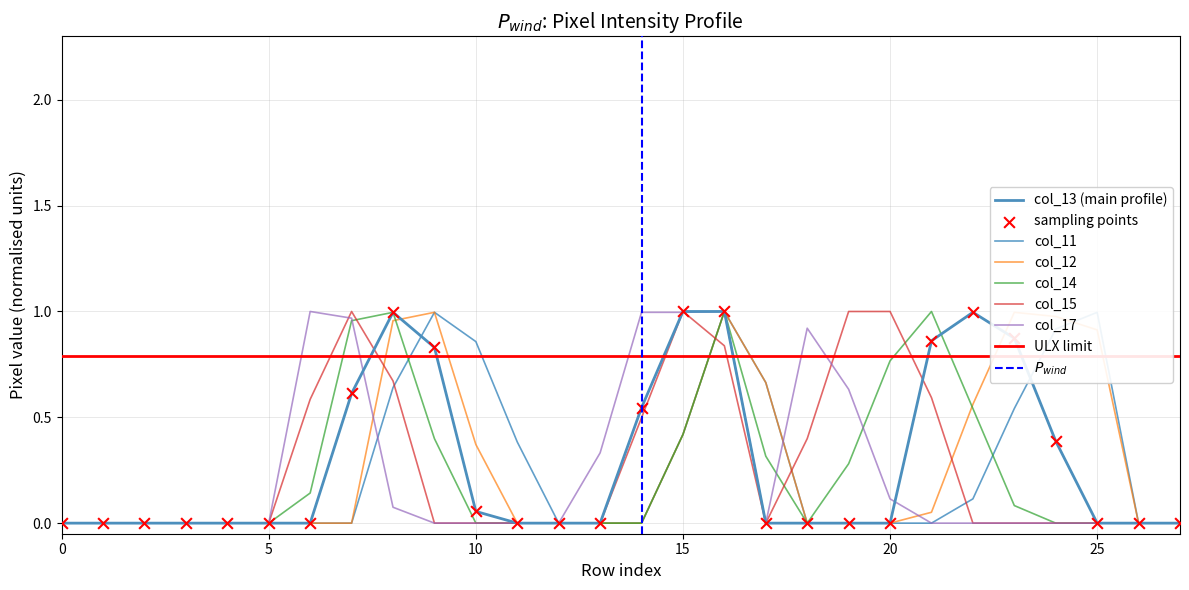

At how many categories does at least one series exceed 0?

19